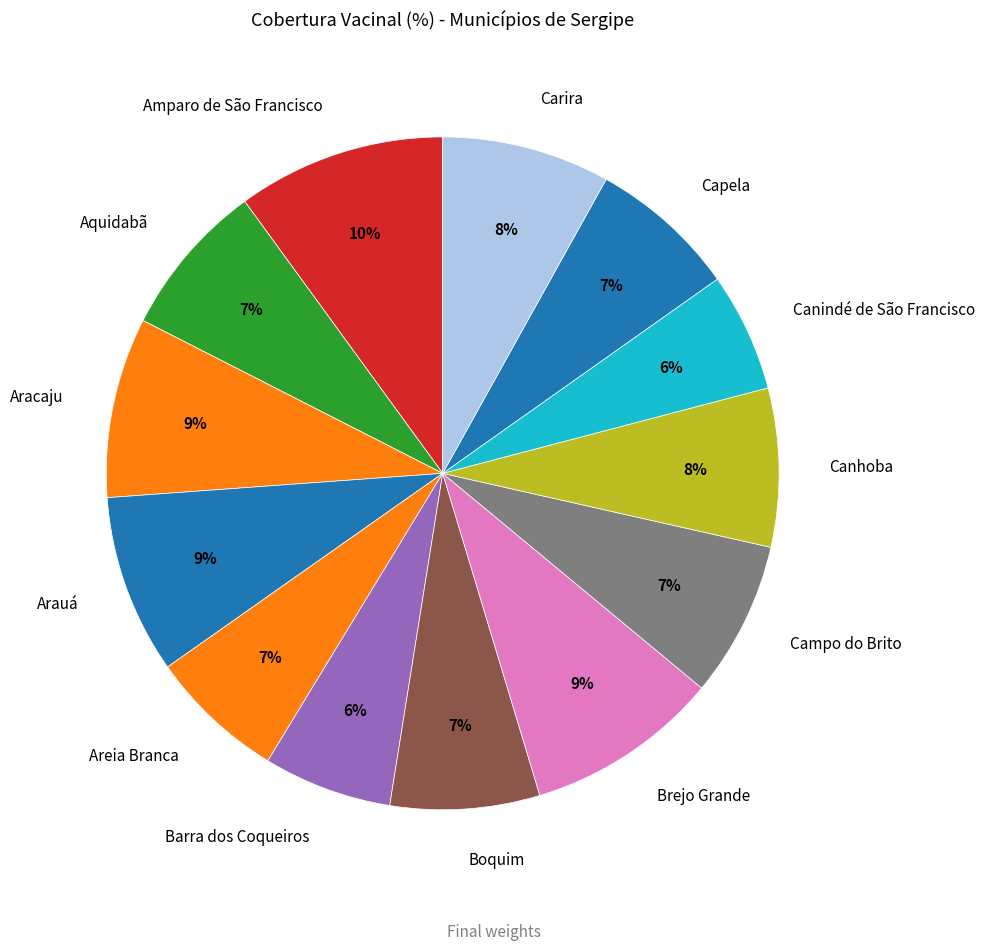

Between Aquidabã and Barra dos Coqueiros, which is larger?

Aquidabã